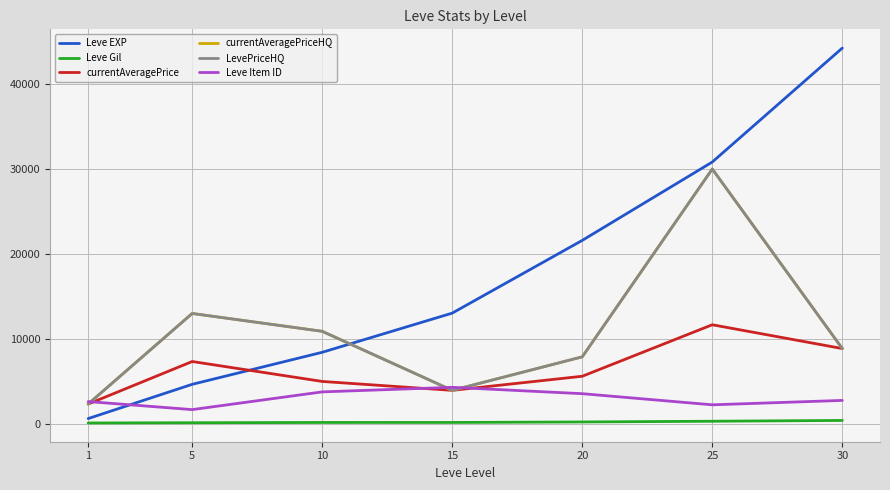

Is the value of currentAveragePriceHQ at 20 greater than the value of Leve Item ID at 5?

Yes